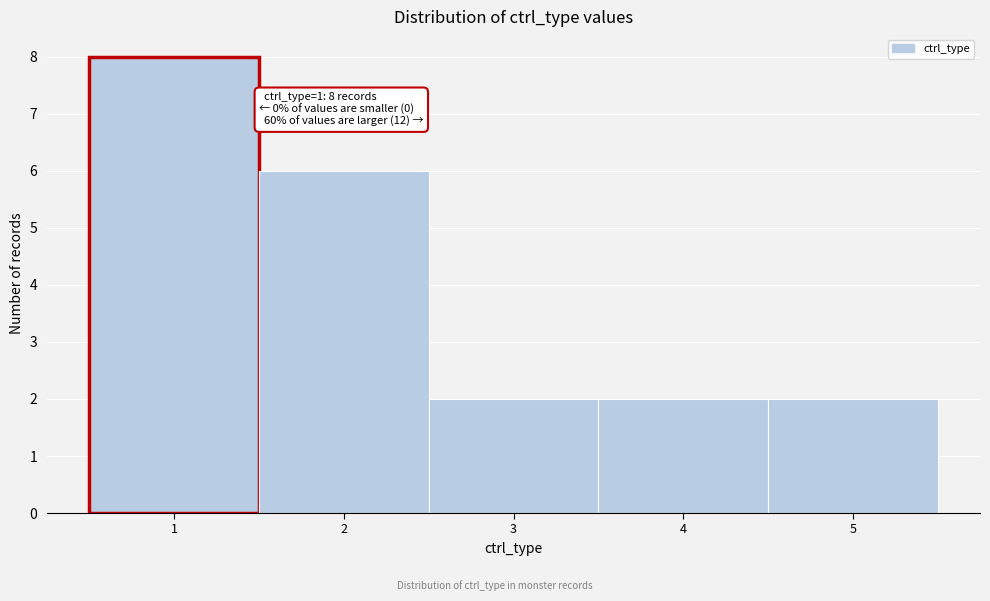

Which range on the x-axis has the tallest bar?

0.5 to 1.5